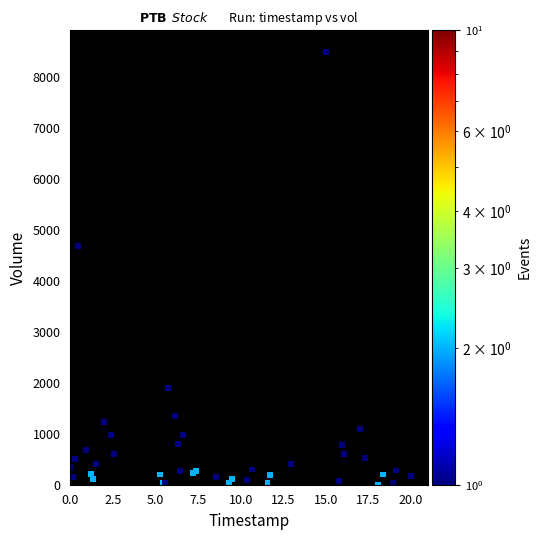

What Y value in the scatter plot is closest to 4250?

4681.7